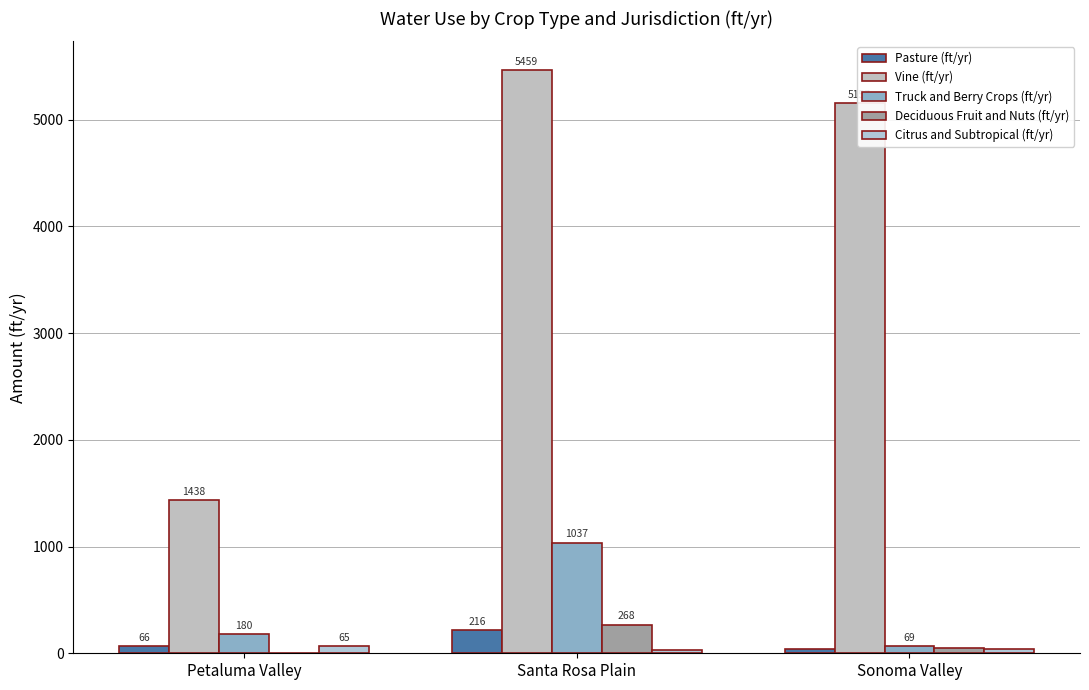

What are all the series names shown in the legend?

Pasture (ft/yr), Vine (ft/yr), Truck and Berry Crops (ft/yr), Deciduous Fruit and Nuts (ft/yr), Citrus and Subtropical (ft/yr)